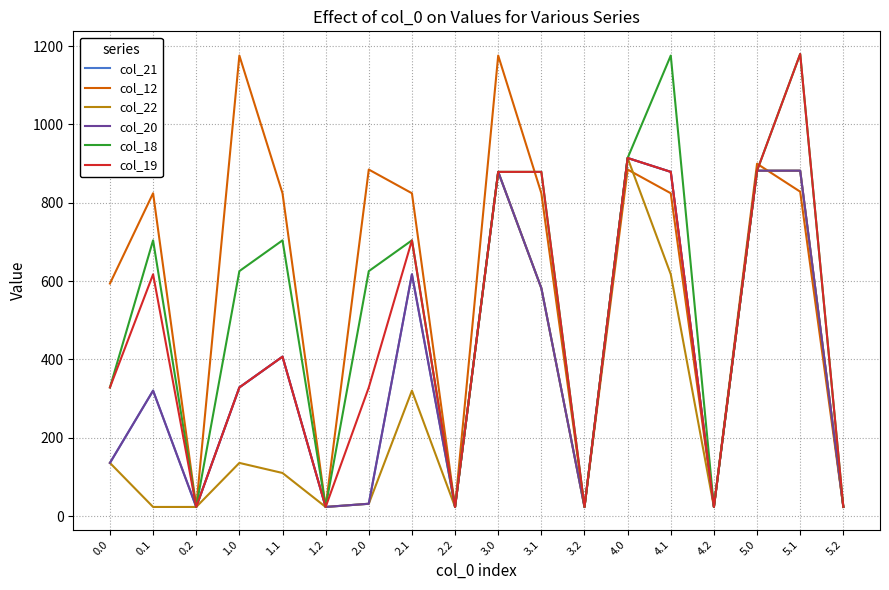

How many lines are shown in the chart?

6